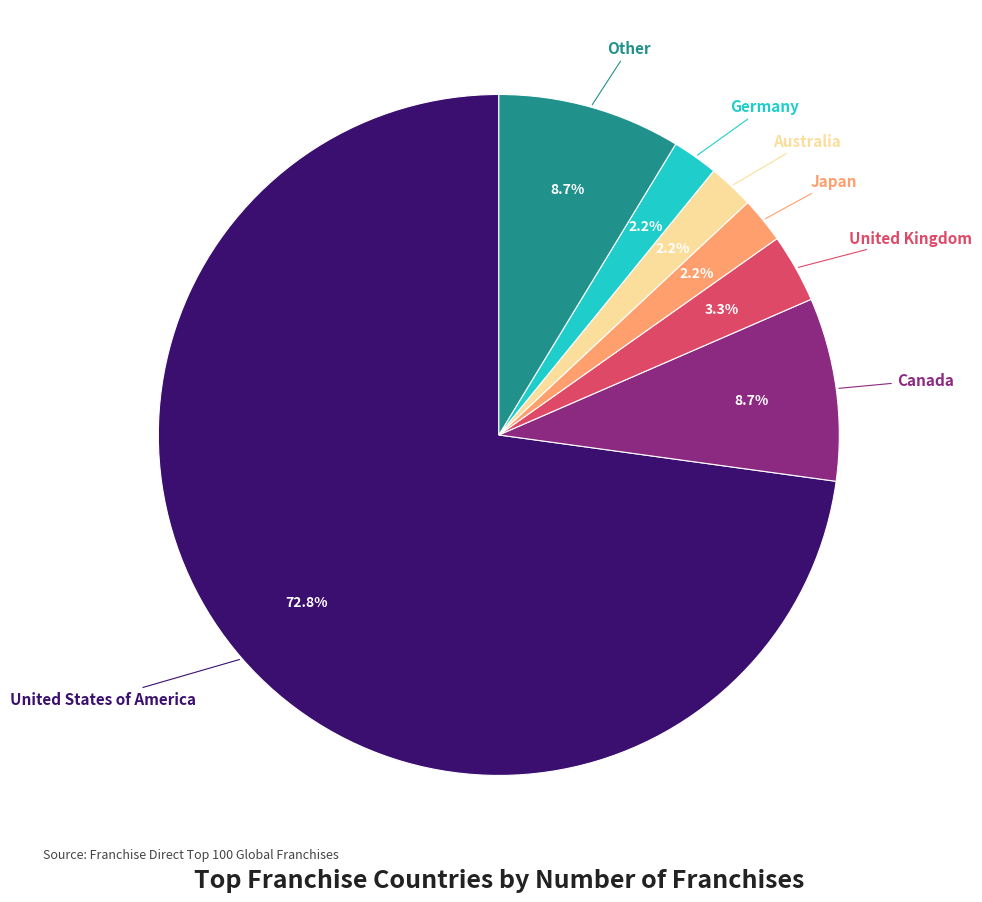

To the nearest percent, what is the average slice percentage?

14%